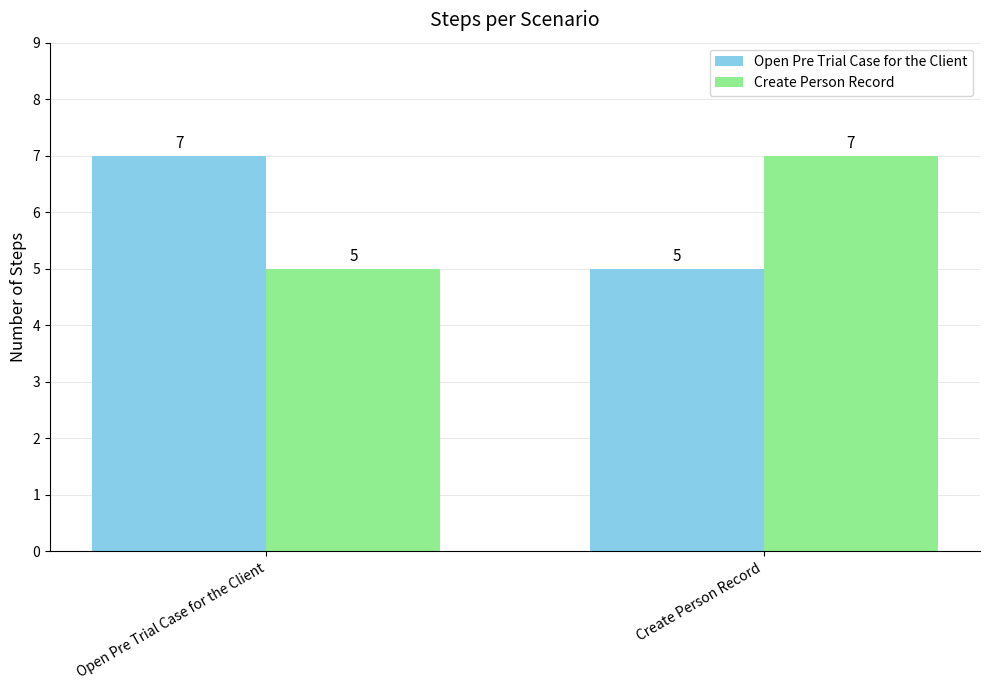

Are the bars grouped side by side (vs. stacked)?

Yes